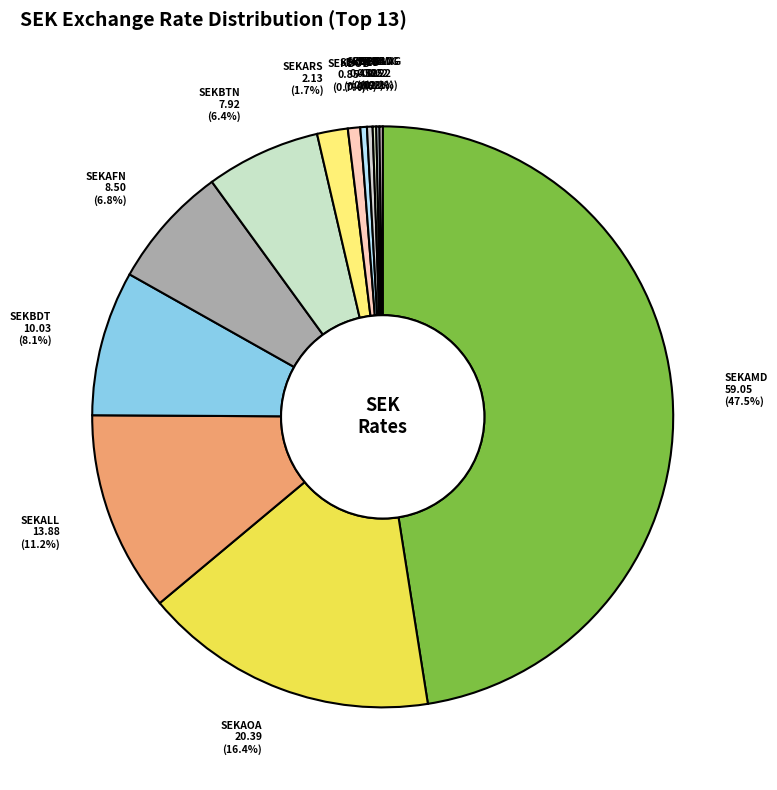

The SEKAOA slice represents 9% of the pie. True or false?

False